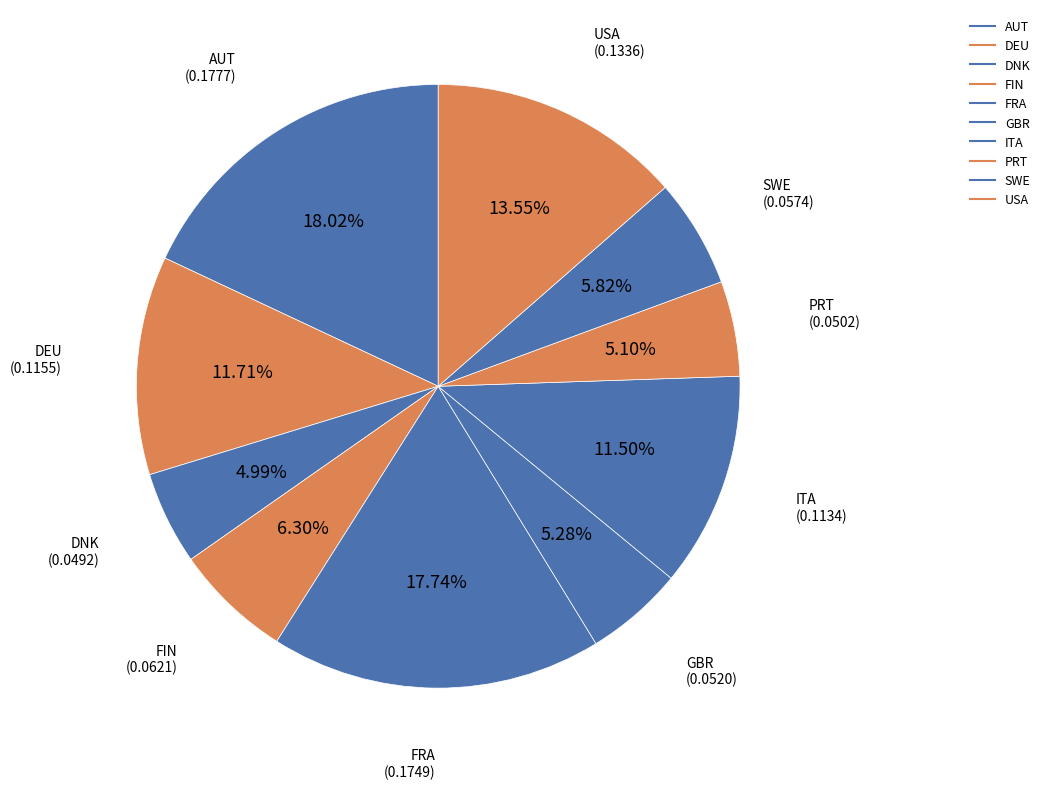

To the nearest percent, what percentage of the pie is DEU?

12%